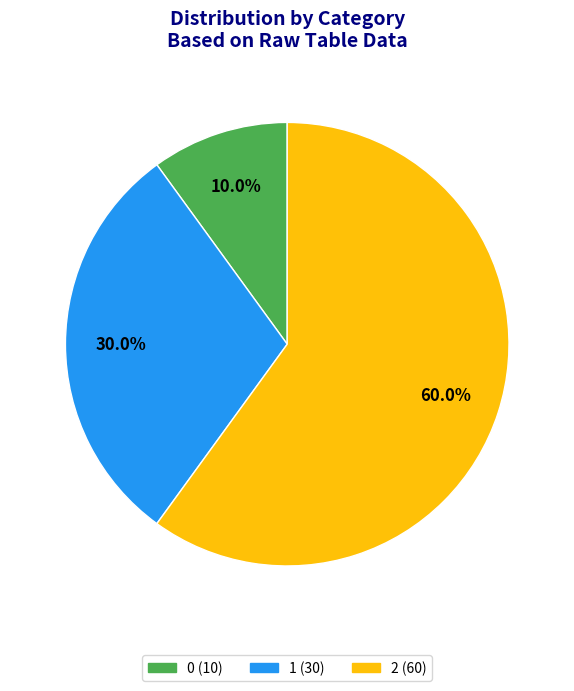

What is the ratio of the value at 1 to the value at 0?

3.0